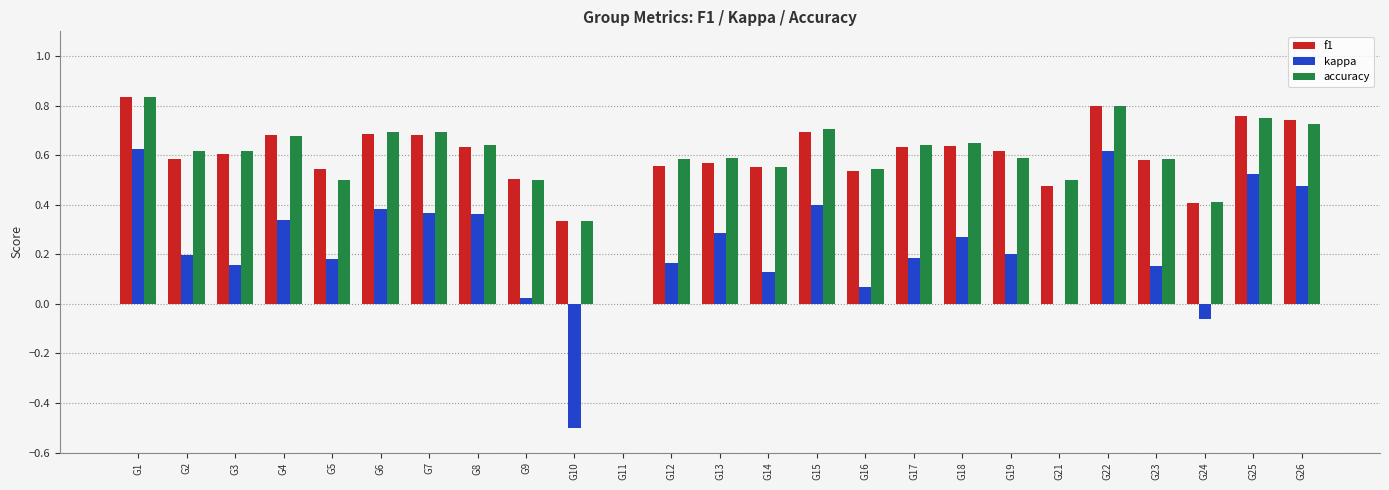

Which label corresponds to the largest value in the chart?

G1